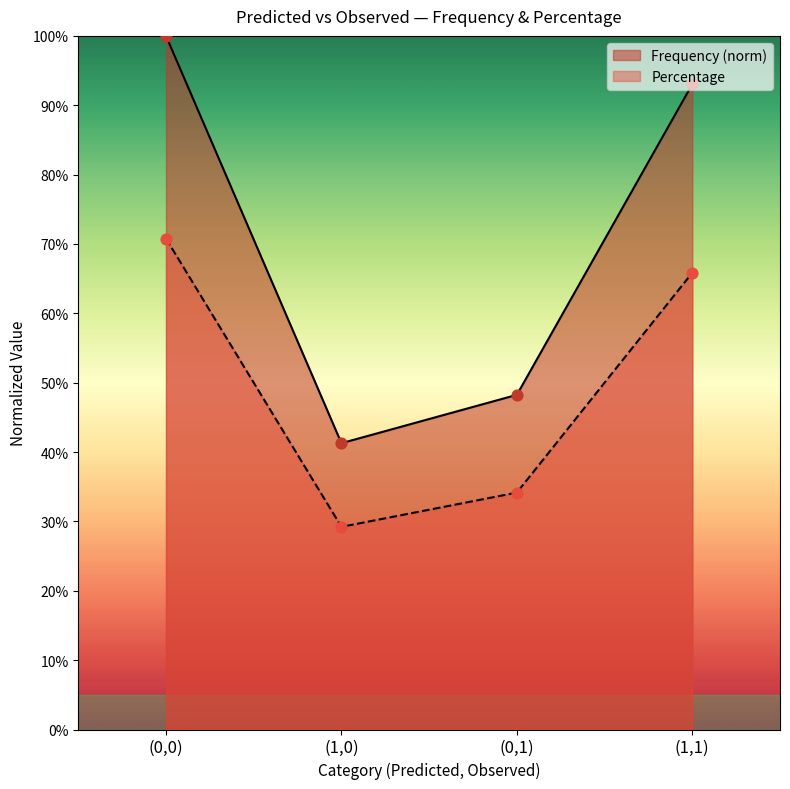

At how many categories does at least one series exceed 0?

4